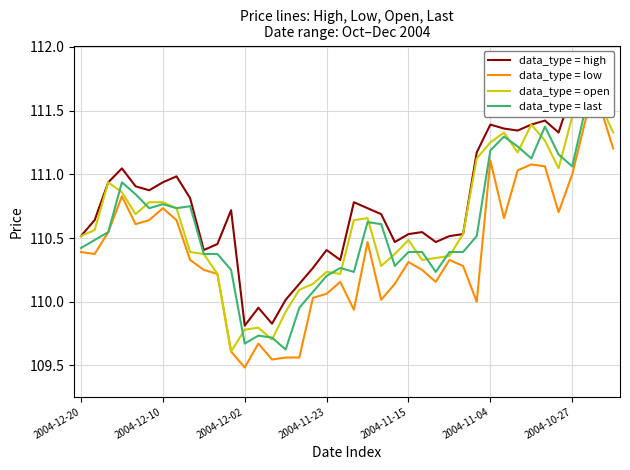

Where do data_type = open and data_type = last first cross each other?

2004-12-02 and 2004-11-23